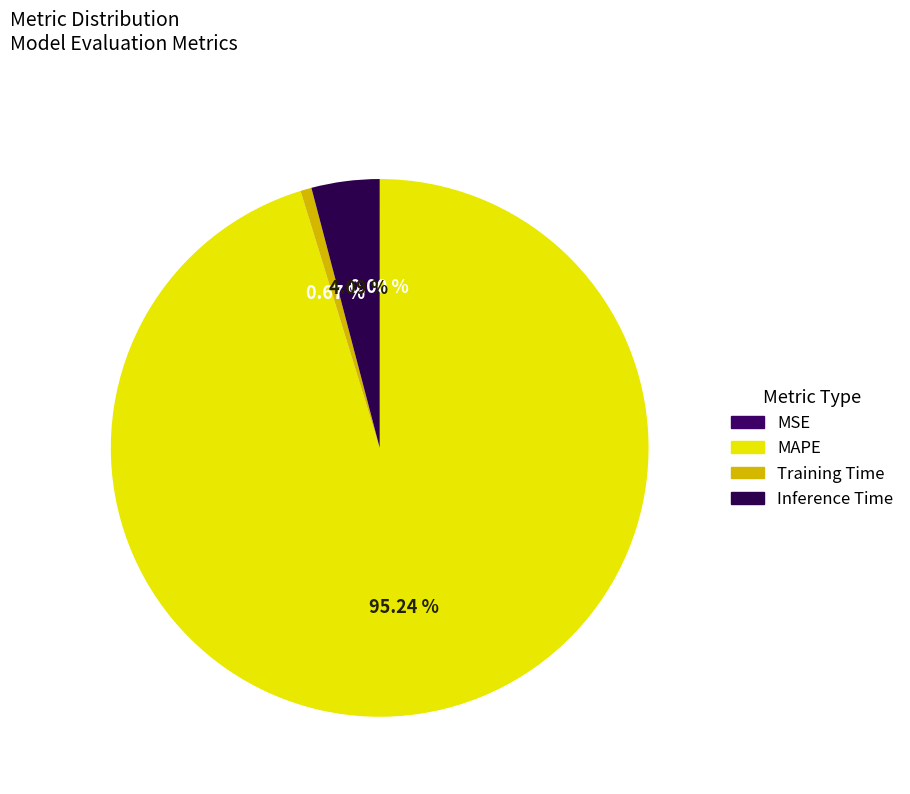

Is it true that Inference Time is 4% of the pie?

True